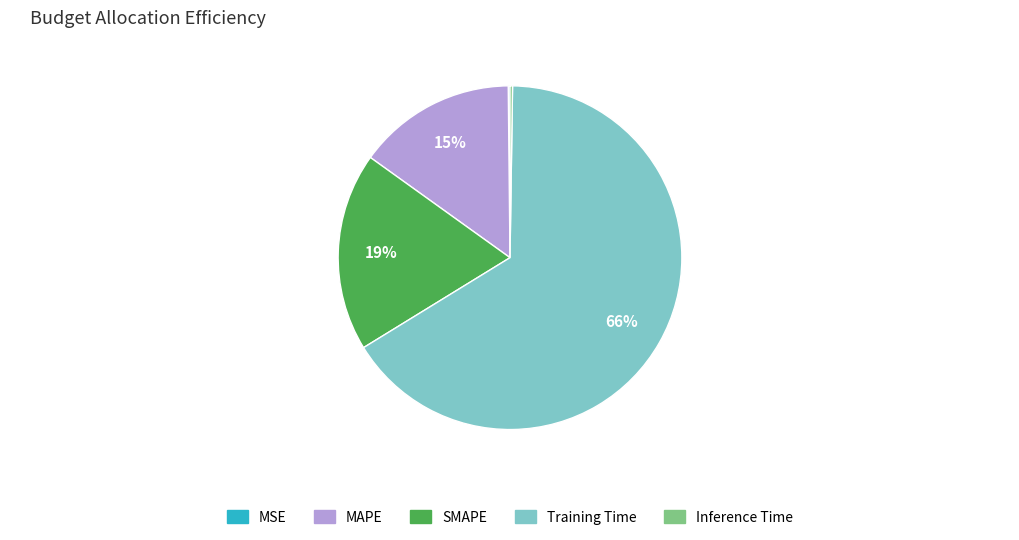

Which category has the biggest portion of the pie?

Training Time